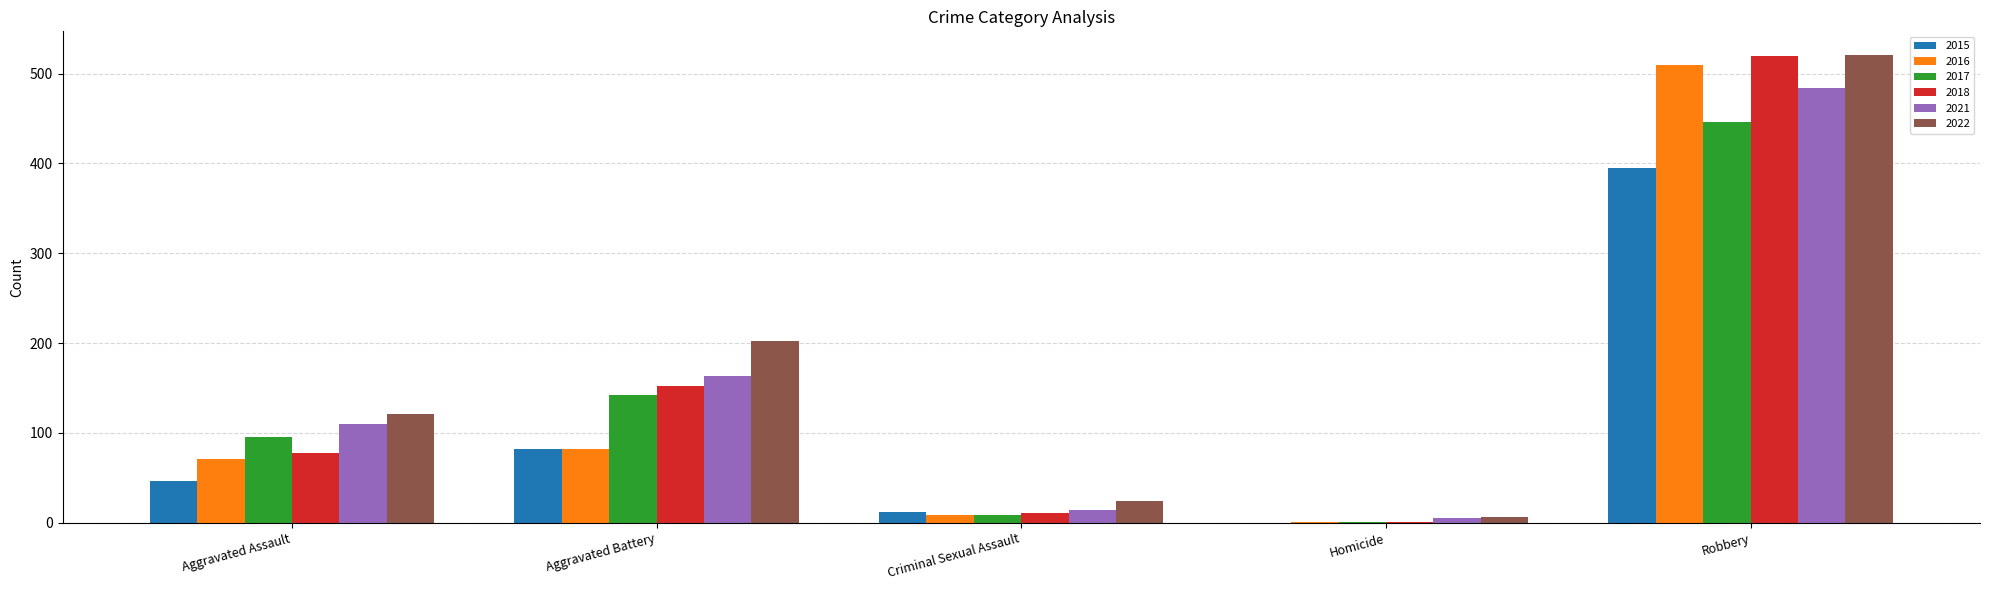

The 2021 series shows 14 at Criminal Sexual Assault. True or false?

True